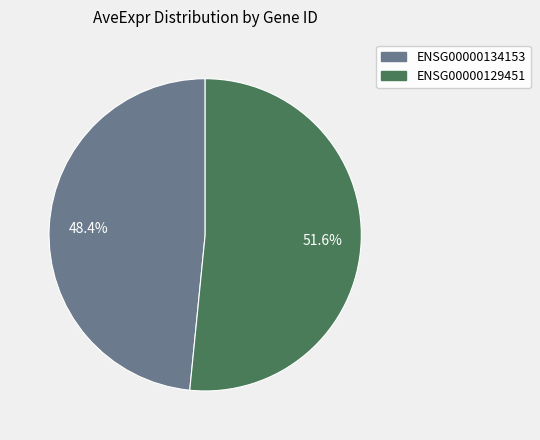

To the nearest percent, what percentage of the pie is ENSG00000134153?

48%